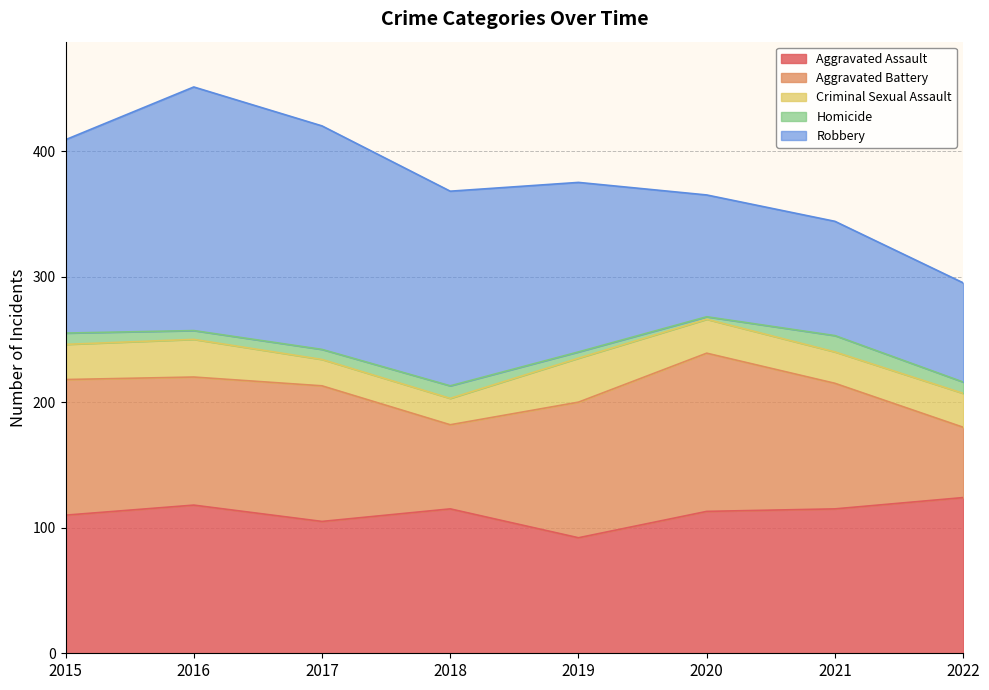

Reading left to right, extract all data points from this chart.

Aggravated Assault: 2015=110	2016=118	2017=105	2018=115	2019=92	2020=113	2021=115	2022=124
Aggravated Battery: 2015=108	2016=102	2017=108	2018=67	2019=108	2020=126	2021=100	2022=56
Criminal Sexual Assault: 2015=28	2016=30	2017=21	2018=21	2019=35	2020=27	2021=25	2022=27
Homicide: 2015=9	2016=7	2017=8	2018=10	2019=5	2020=2	2021=13	2022=9
Robbery: 2015=154	2016=194	2017=178	2018=155	2019=135	2020=97	2021=91	2022=79